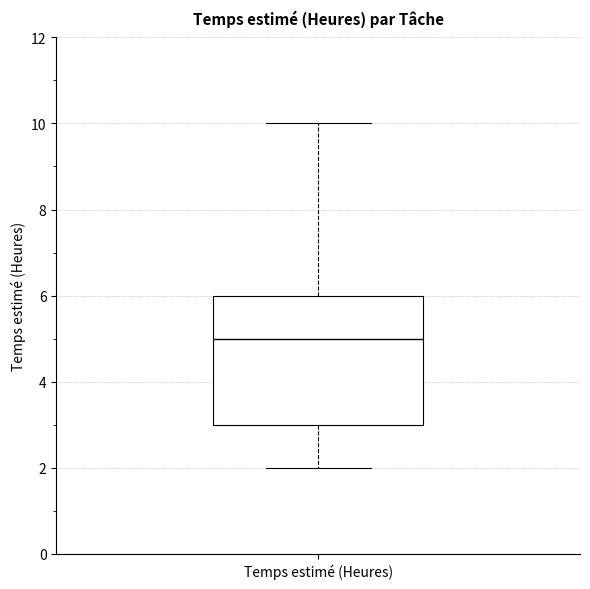

Where is the lower edge of the box for Temps estimé (Heures) on the y-axis? The values are not printed on the chart, so give them approximately, as read against the axis.

3